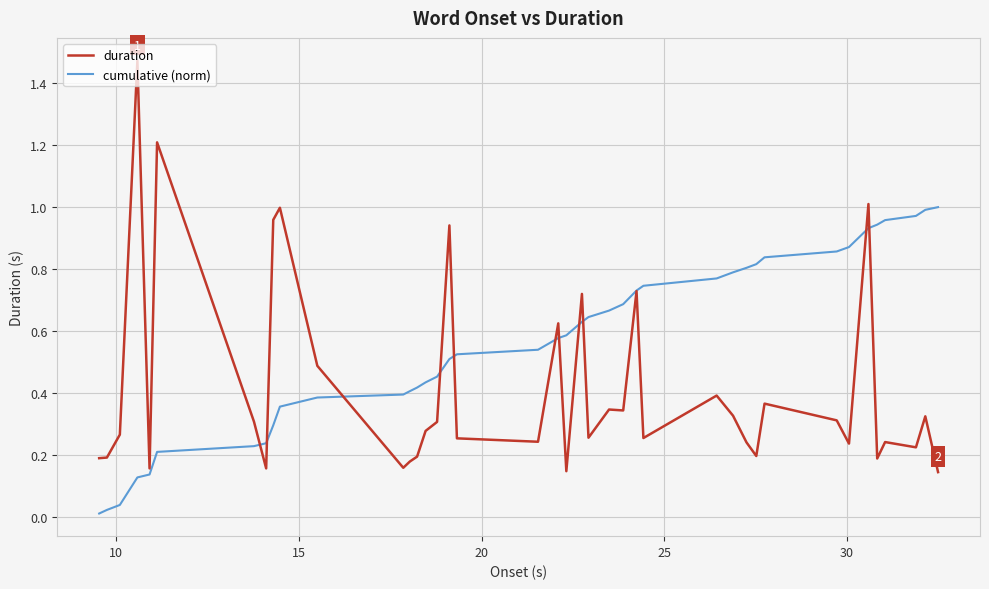

Rank the series by their maximum value, from lowest to highest.

cumulative (norm), duration